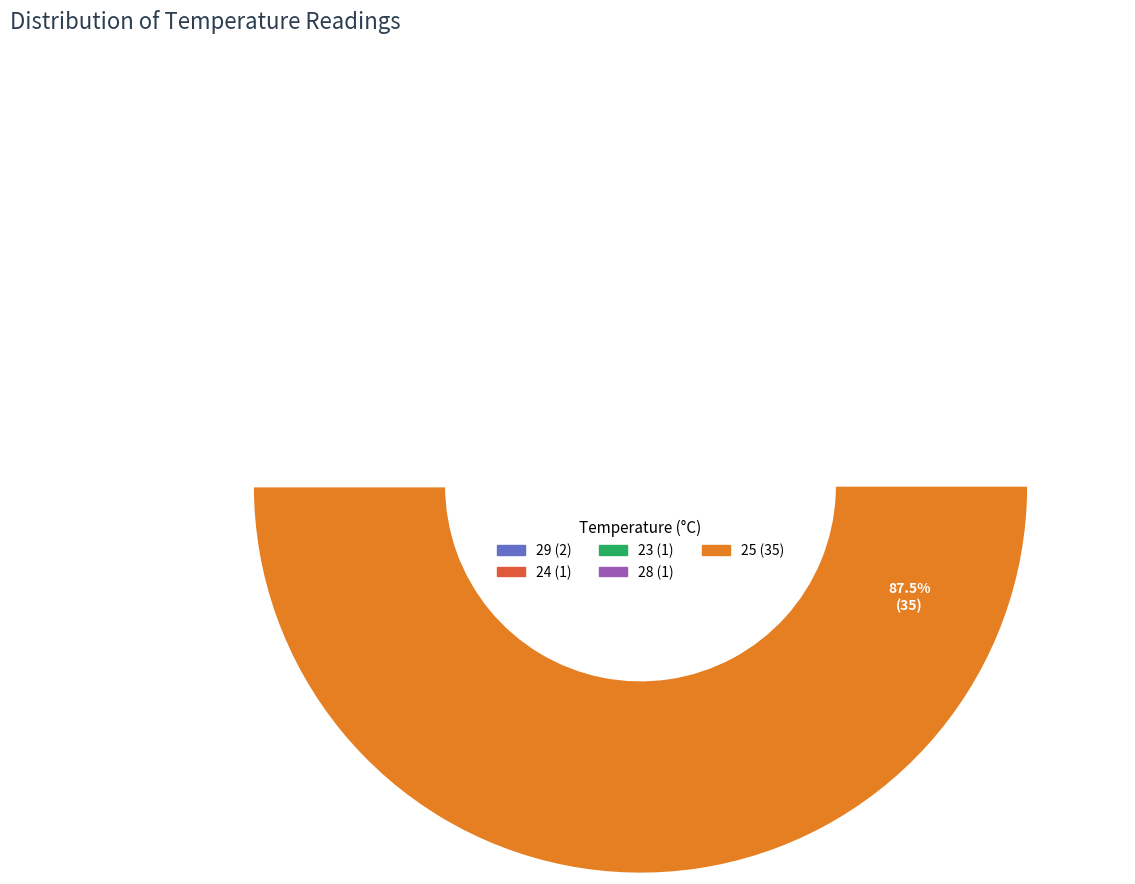

Which has a higher value, 24 or 23?

24